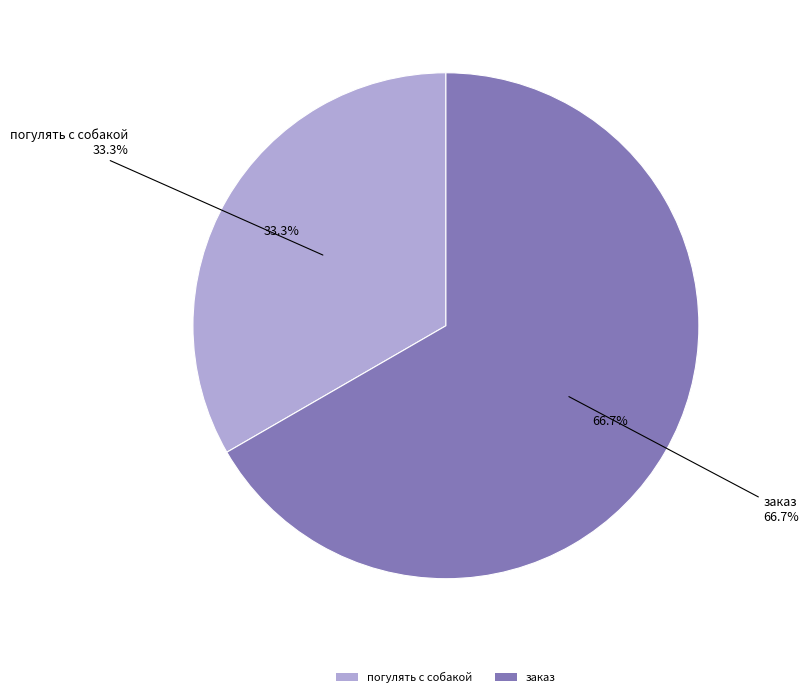

Which category has the smallest portion of the pie?

погулять с собакой